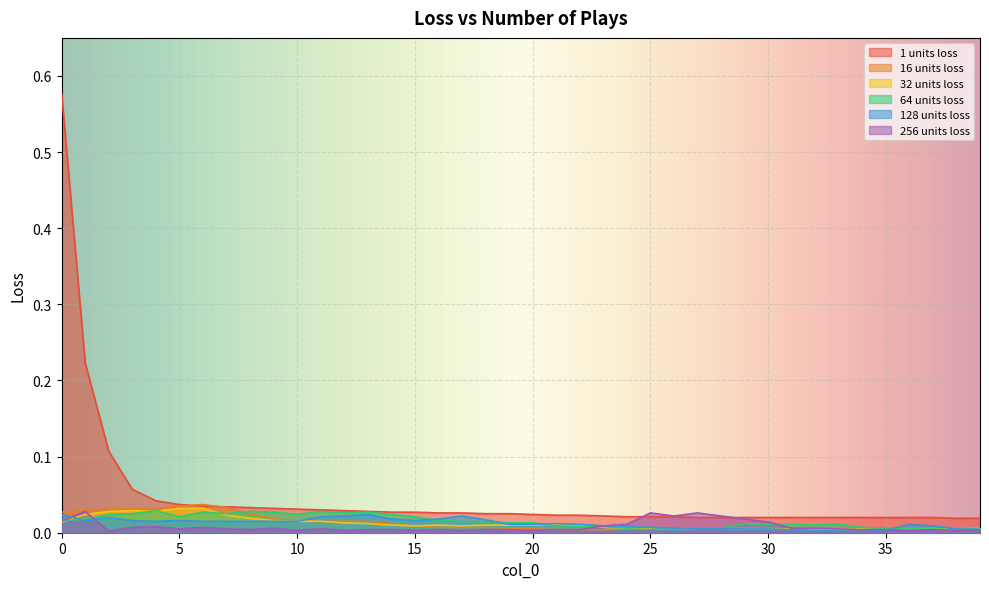

Which category has the lowest value in the nb_plays-1-units-64-loss series?

26